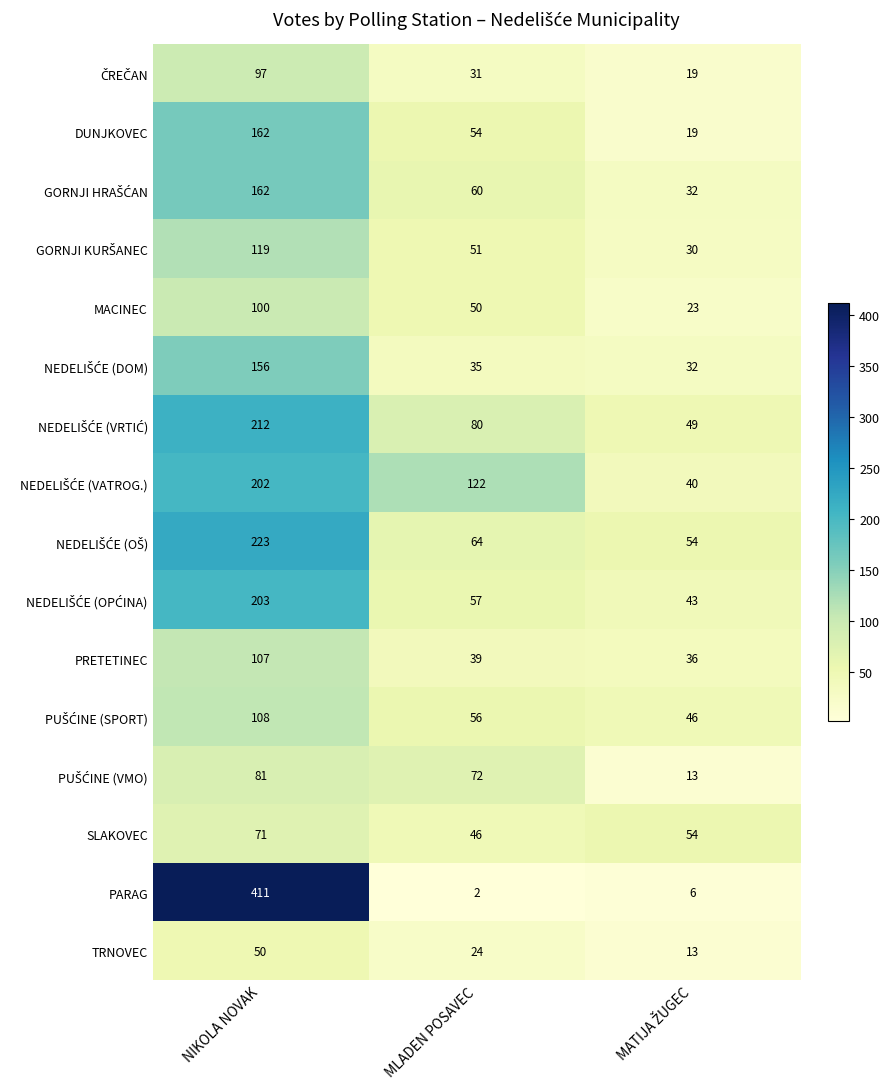

What is the average value of the DUNJKOVEC series?

78